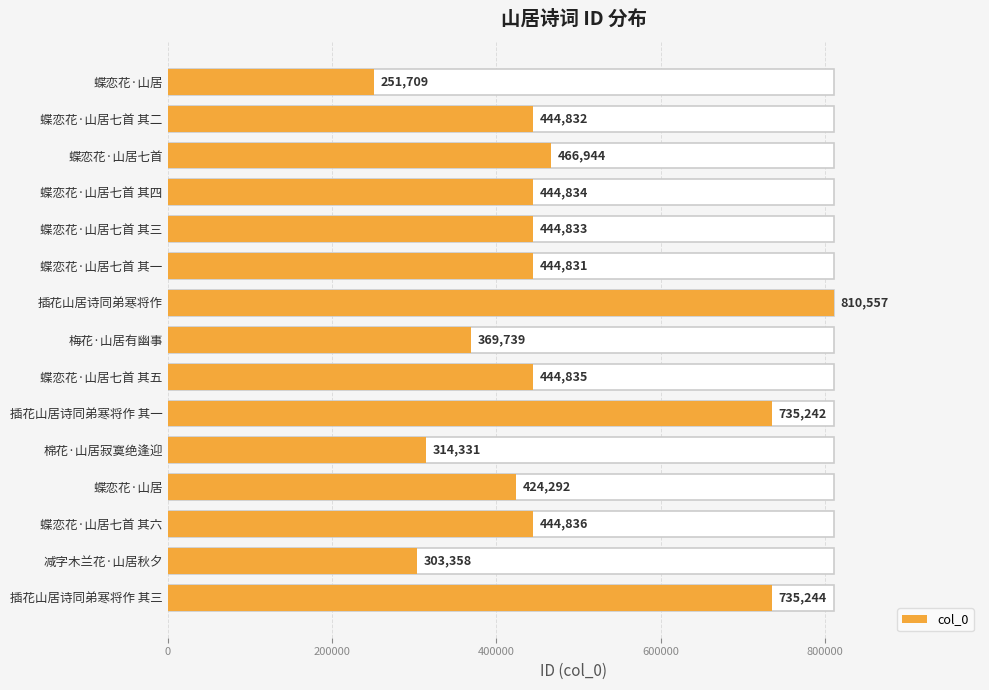

What is the change in value from 梅花·山居有幽事 to 插花山居诗同弟寒将作 其三?

+365505